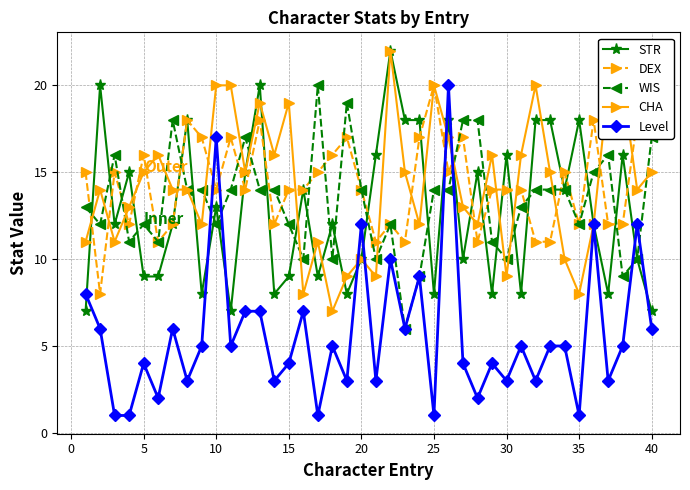

True or false: STR has a value of 13 at 40.

False